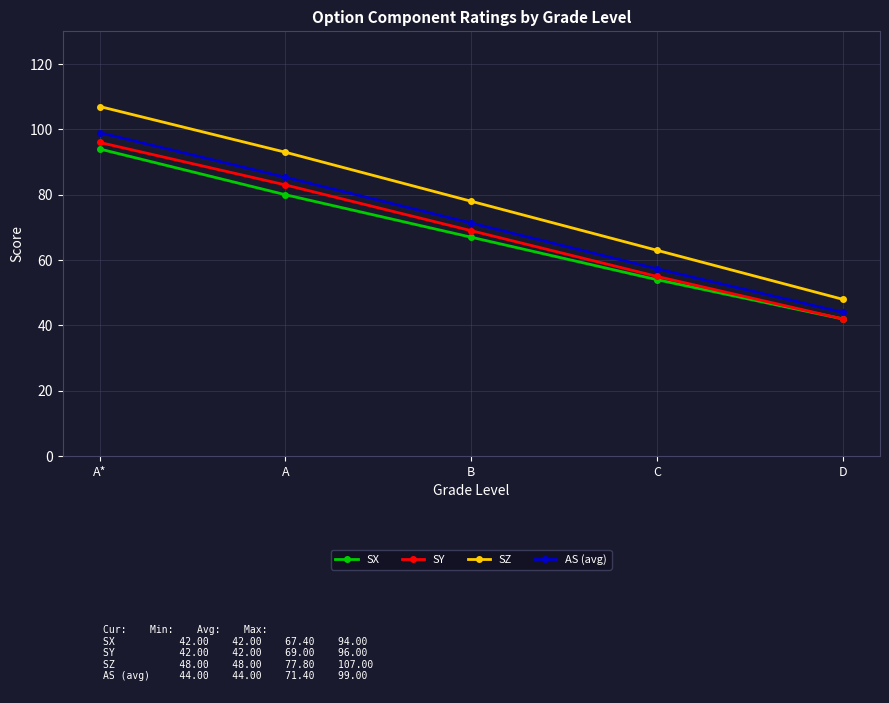

True or false: SX has a value of 46.5 at B.

False